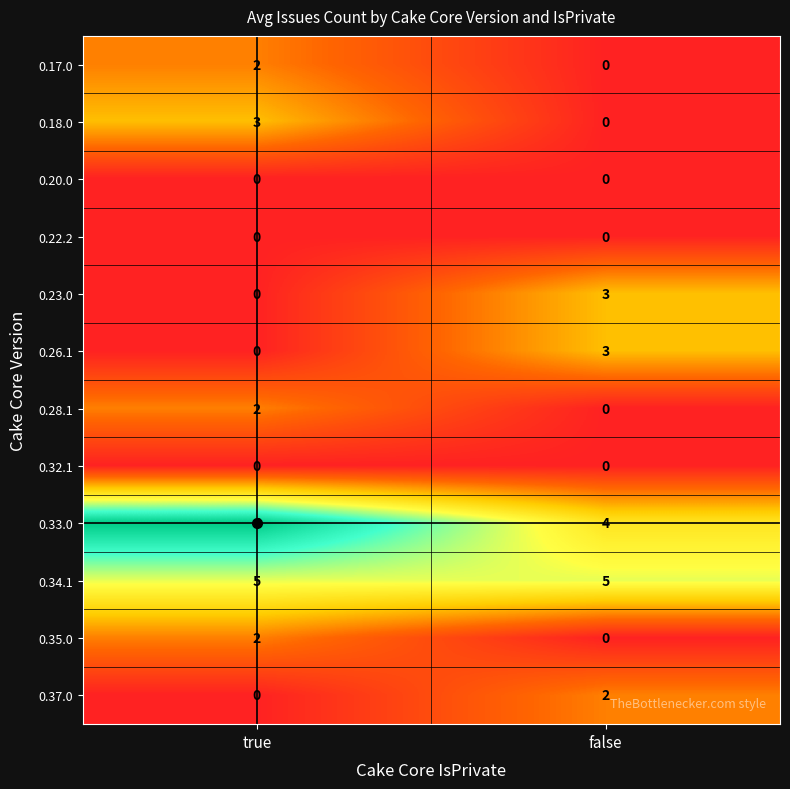

Between true and false, which series saw the biggest shift?

0.33.0